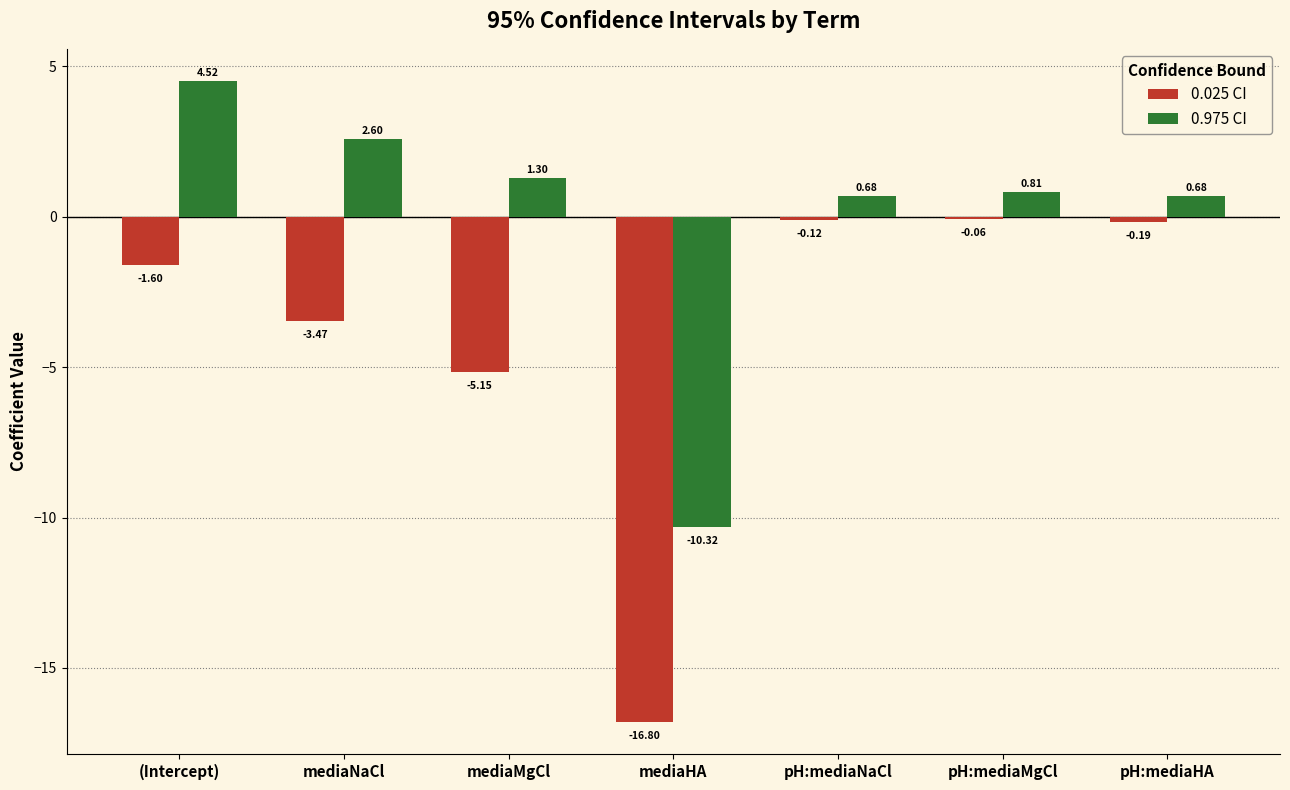

Between pH:mediaNaCl and pH:mediaMgCl, which series saw the biggest shift?

0.975 CI